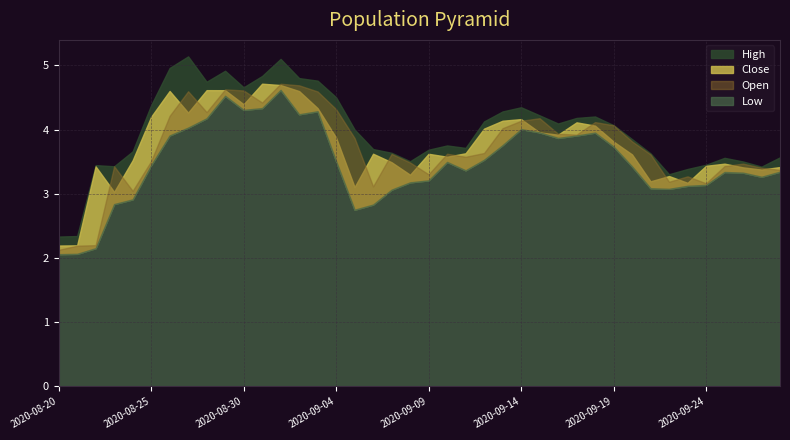

True or false: Low and High cross at least once.

False